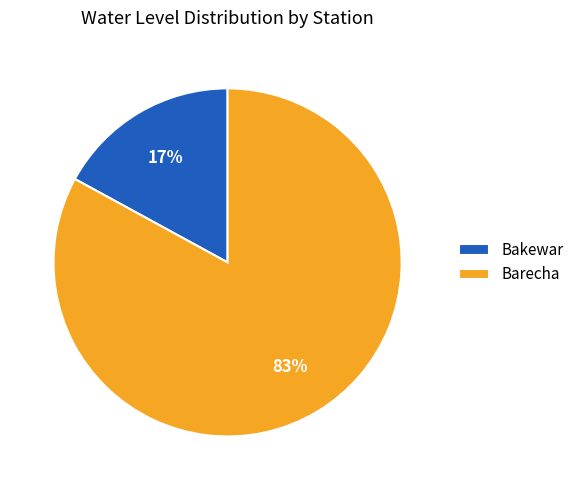

Approximately how many times larger is the value at Barecha compared to Bakewar?

4.9